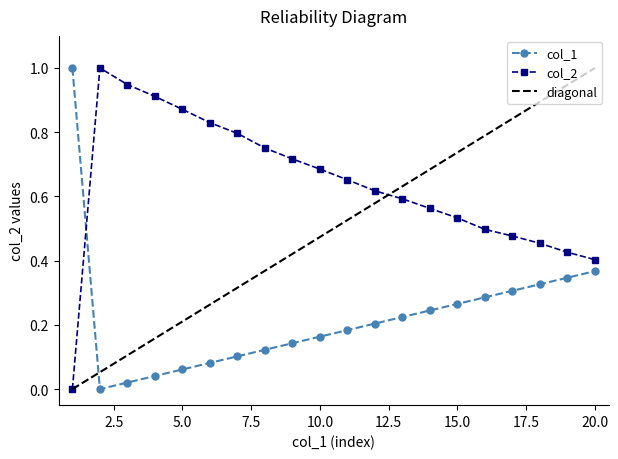

Reading left to right, extract all data points from this chart.

col_1: 1=1.0	2=0.0	3=0.0	4=0.0	5=0.1	6=0.1	7=0.1	8=0.1	9=0.1	10=0.2	11=0.2	12=0.2	13=0.2	14=0.2	15=0.3	16=0.3	17=0.3	18=0.3	19=0.3	20=0.4
col_2: 1=0.0	2=1.0	3=0.9	4=0.9	5=0.9	6=0.8	7=0.8	8=0.8	9=0.7	10=0.7	11=0.7	12=0.6	13=0.6	14=0.6	15=0.5	16=0.5	17=0.5	18=0.5	19=0.4	20=0.4